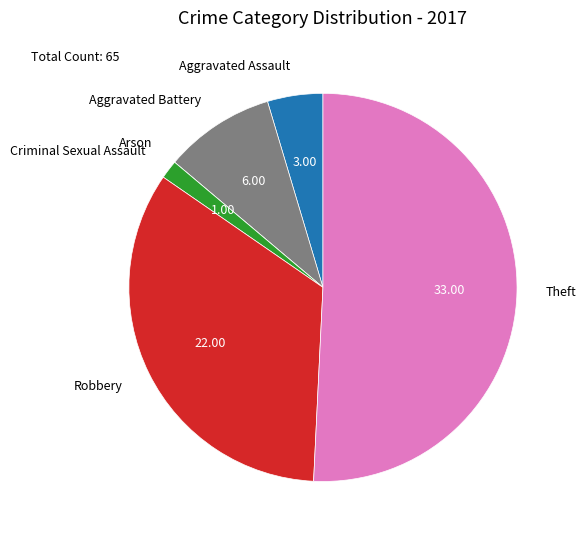

Do Aggravated Assault and Theft together represent more than half of the pie?

Yes